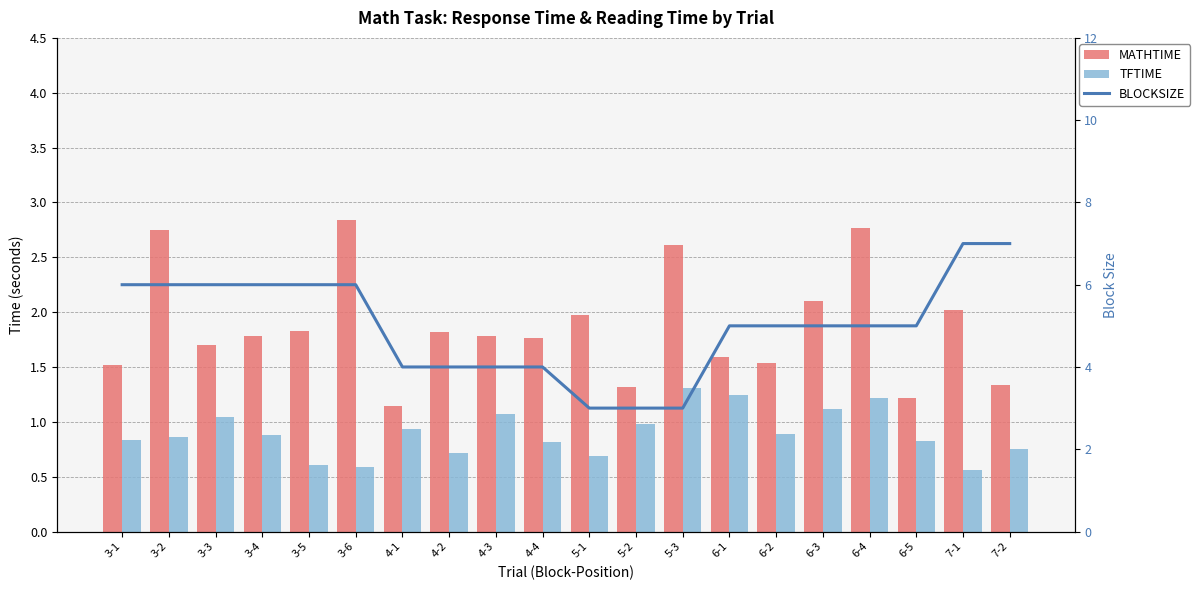

What is the difference between the highest and lowest values at 6-1?

3.8